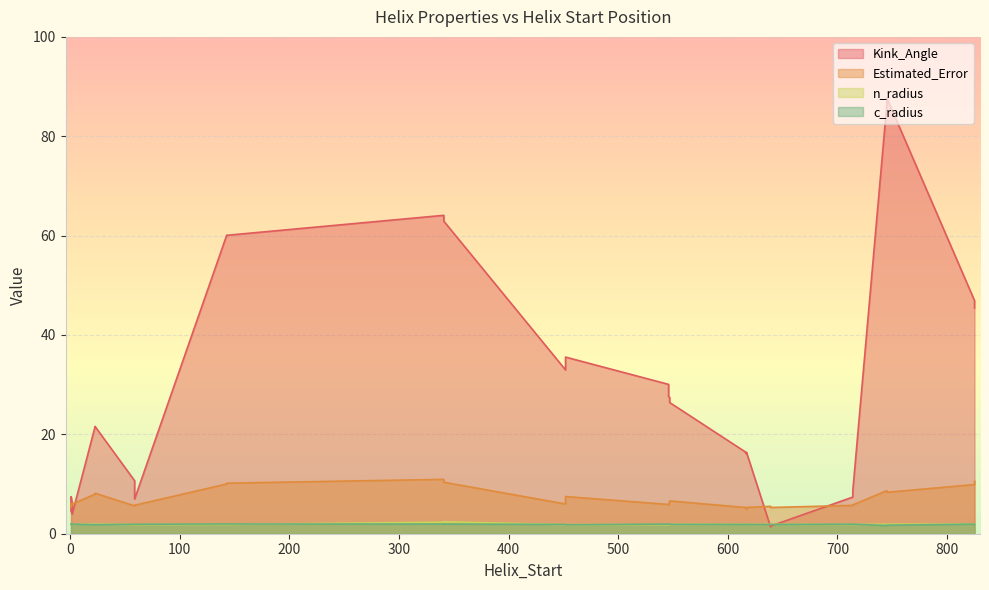

List the labels in order of Kink_Angle value, largest first.

745, 745, 341, 341, 143, 143, 825, 825, 452, 452, 546, 546, 547, 547, 23, 23, 616, 617, 616, 617, 59, 714, 1, 714, 59, 2, 1, 2, 639, 639